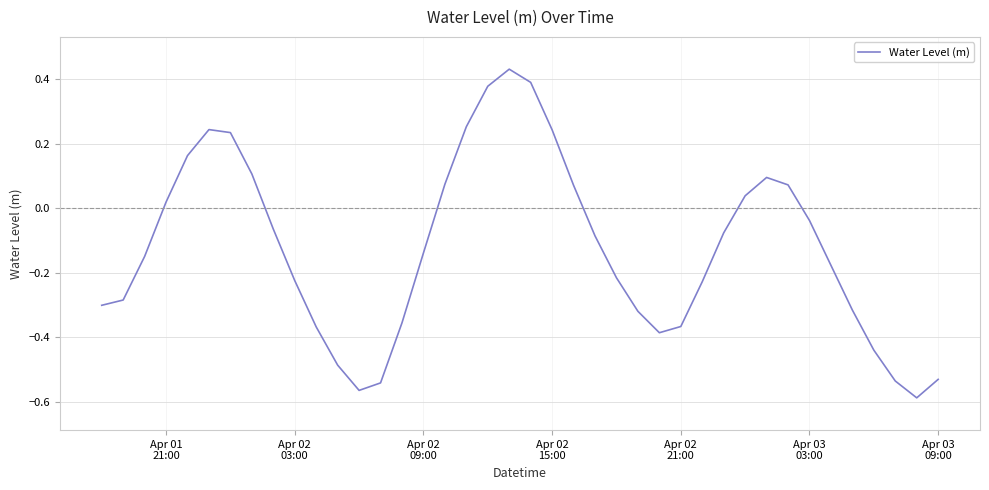

What is the smallest value displayed?

-0.6